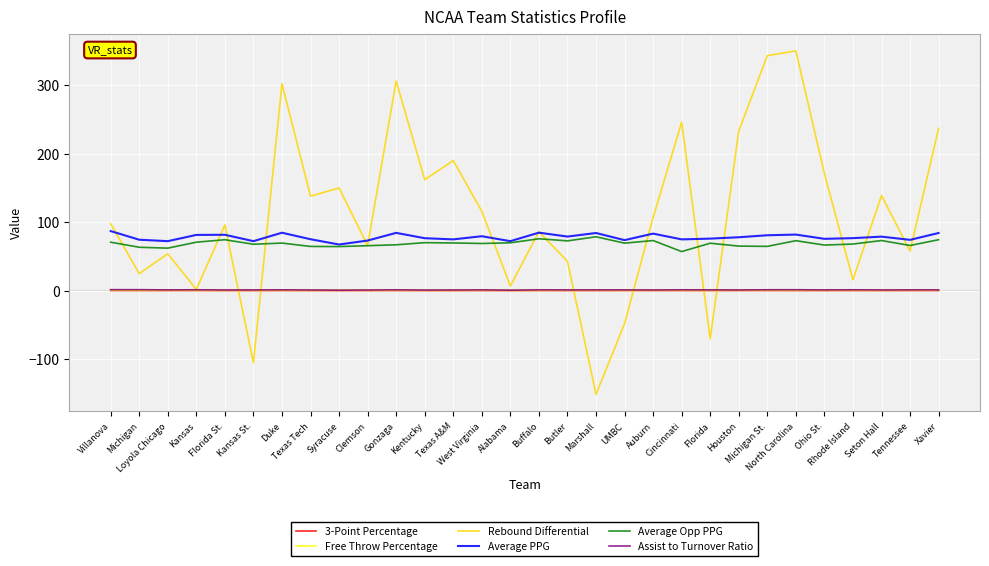

Which series has the largest total across all categories?

Rebound Differential